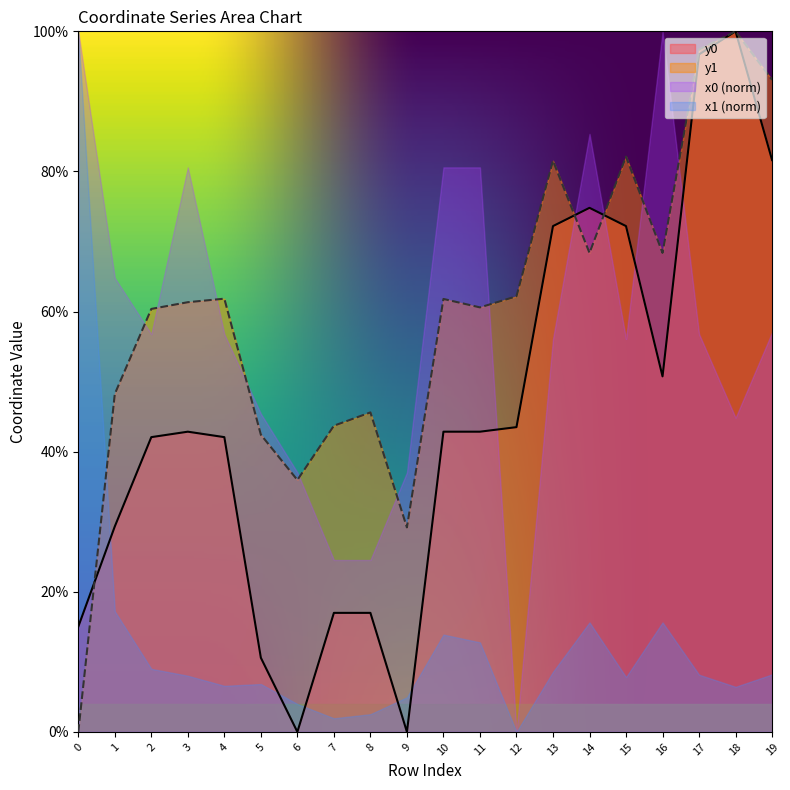

What is the difference between the maximum and minimum values in the y0 series?

100.0